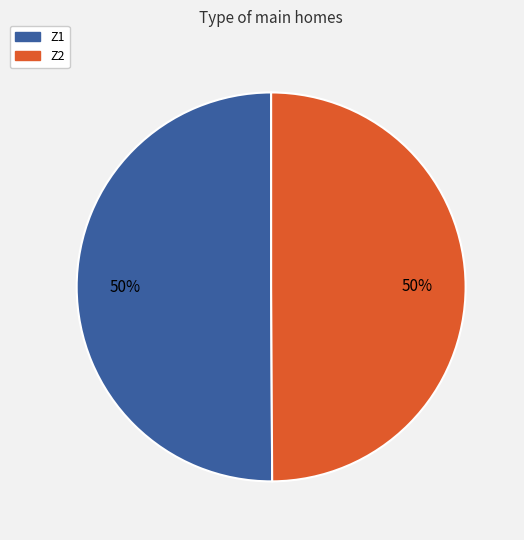

Approximately how many times larger is the value at Z1 compared to Z2?

1.0